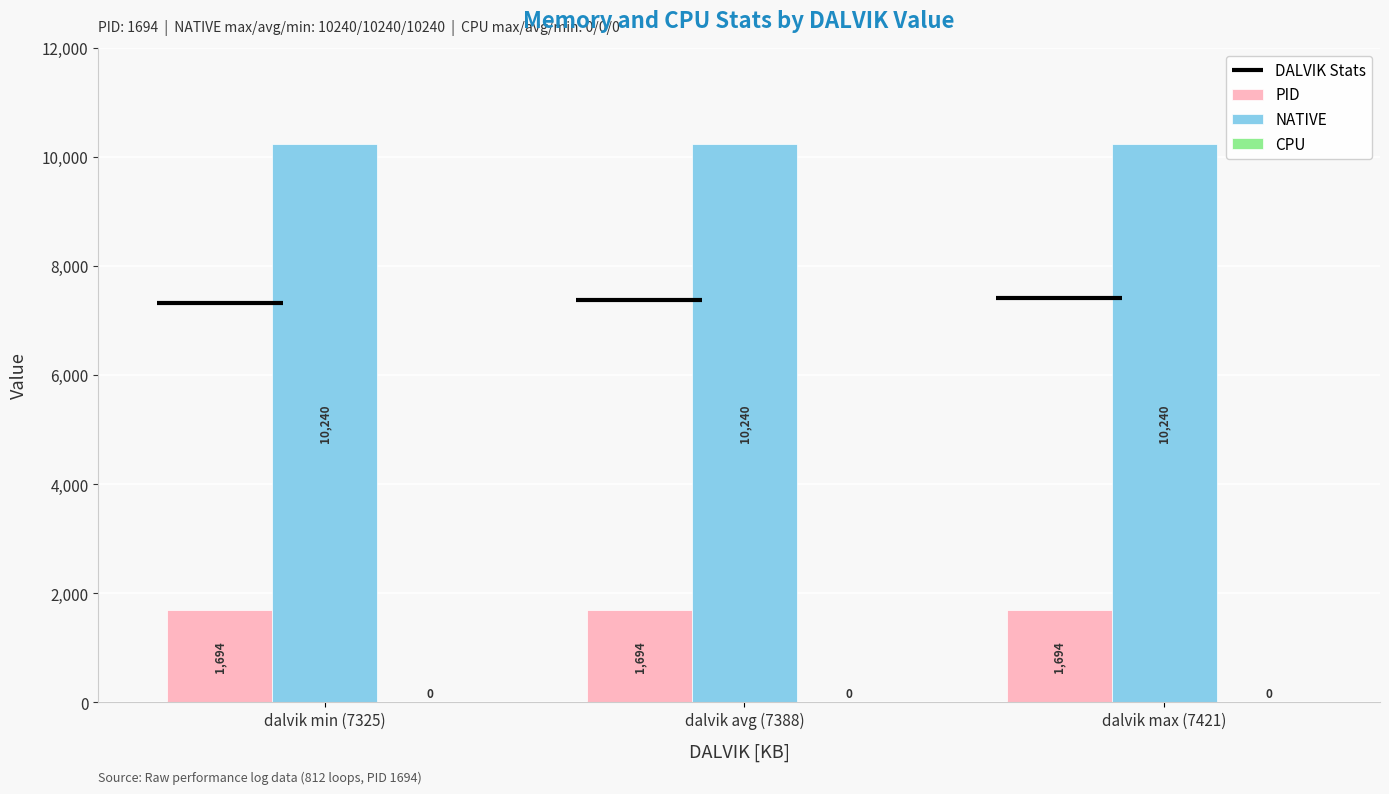

Are the bars grouped side by side (vs. stacked)?

Yes